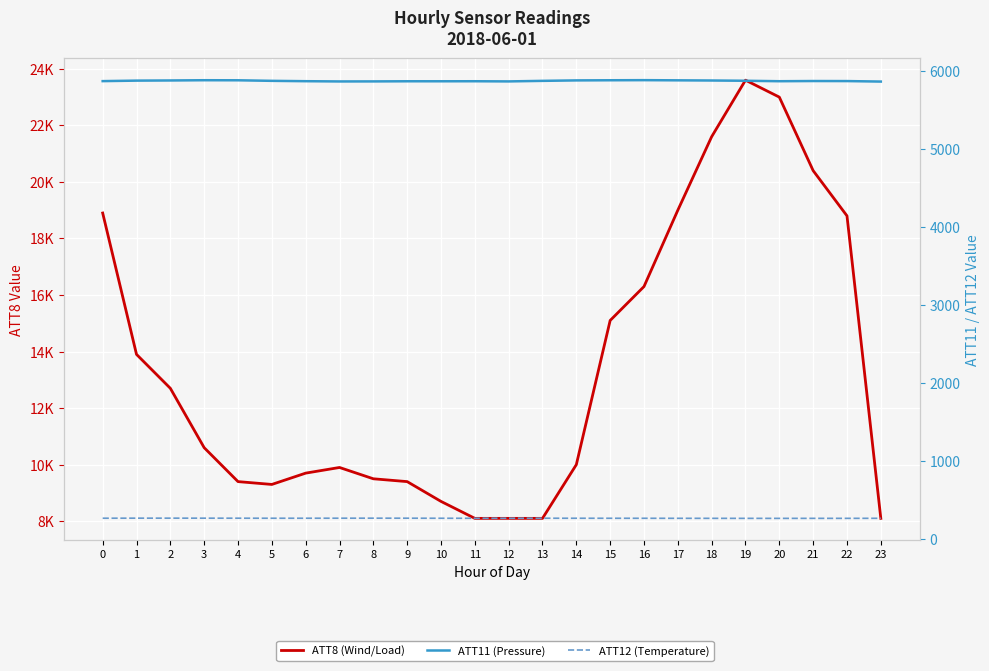

Reading left to right, extract all data points from this chart.

ATT8 (Wind/Load): 0=18900.0	1=13900.0	2=12700.0	3=10600.0	4=9400.0	5=9300.0	6=9700.0	7=9900.0	8=9500.0	9=9400.0	10=8700.0	11=8100.0	12=8100.0	13=8100.0	14=10000.0	15=15100.0	16=16300.0	17=19000.0	18=21600.0	19=23600.0	20=23000.0	21=20400.0	22=18800.0	23=8100.0
ATT11 (Pressure): 0=5866.9	1=5873.3	2=5875.3	3=5878.4	4=5877.6	5=5870.5	6=5866.0	7=5862.8	8=5863.3	9=5865.0	10=5865.0	11=5865.4	12=5863.3	13=5870.3	14=5876.2	15=5878.0	16=5879.3	17=5877.1	18=5874.8	19=5871.5	20=5865.7	21=5868.1	22=5867.5	23=5861.2
ATT12 (Temperature): 0=265.0	1=265.8	2=265.9	3=265.6	4=265.3	5=264.8	6=264.8	7=265.2	8=265.6	9=265.3	10=264.5	11=264.1	12=264.6	13=264.9	14=264.6	15=264.4	16=264.3	17=263.8	18=263.6	19=263.3	20=263.1	21=263.4	22=263.4	23=264.0